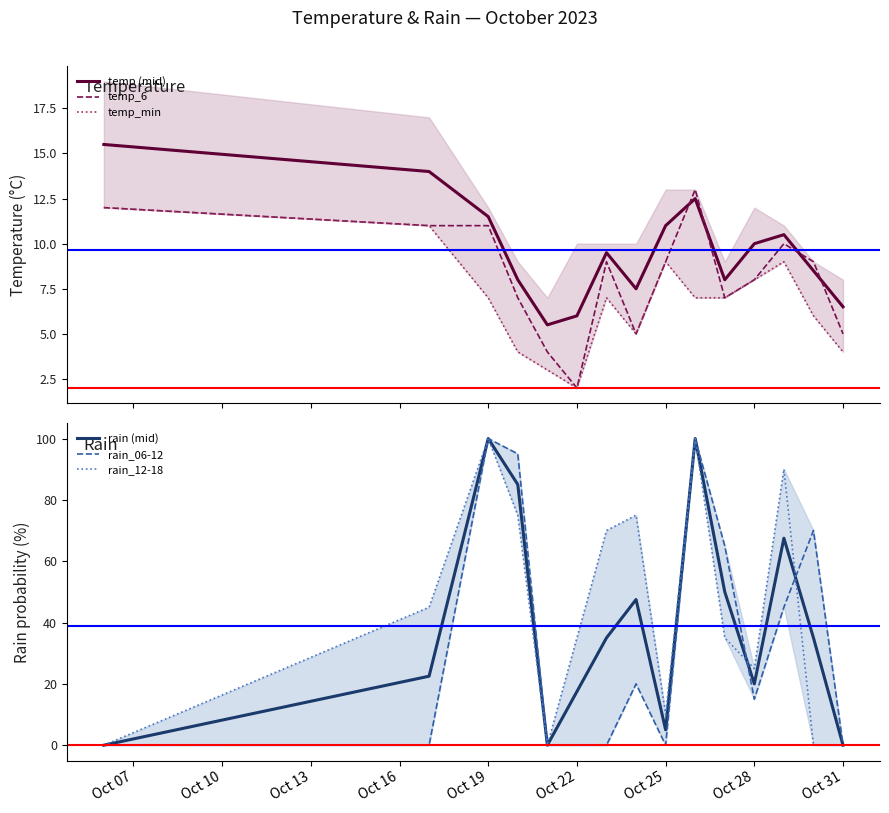

What is the difference between the maximum and second lowest values in the rain (mid) series?

100.0